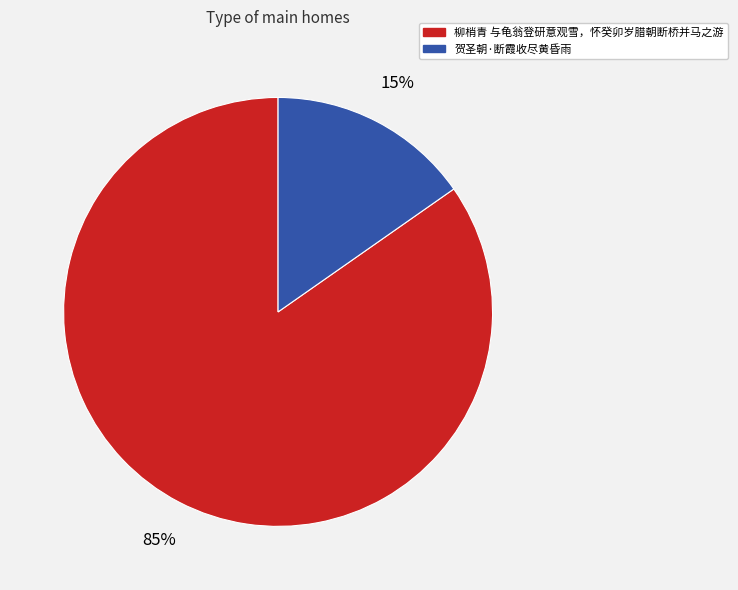

Between 贺圣朝·断霞收尽黄昏雨 and 柳梢青 与龟翁登研意观雪，怀癸卯岁腊朝断桥并马之游, which is larger?

柳梢青 与龟翁登研意观雪，怀癸卯岁腊朝断桥并马之游